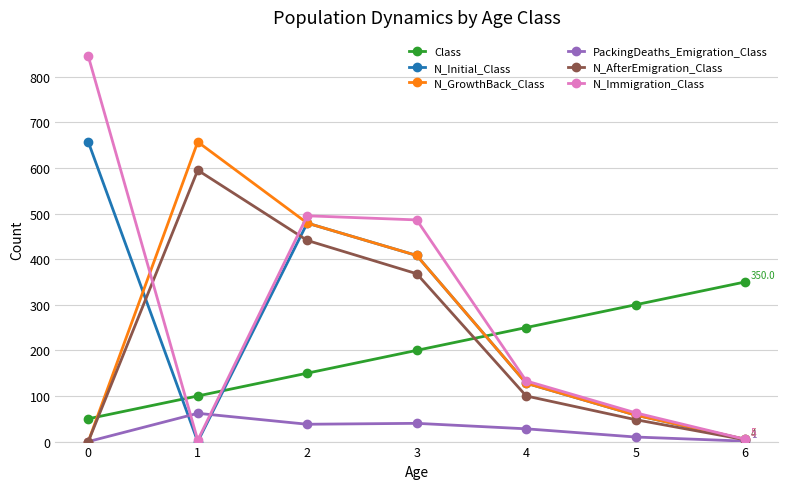

What is the highest value of the N_AfterEmigration_Class series?

595